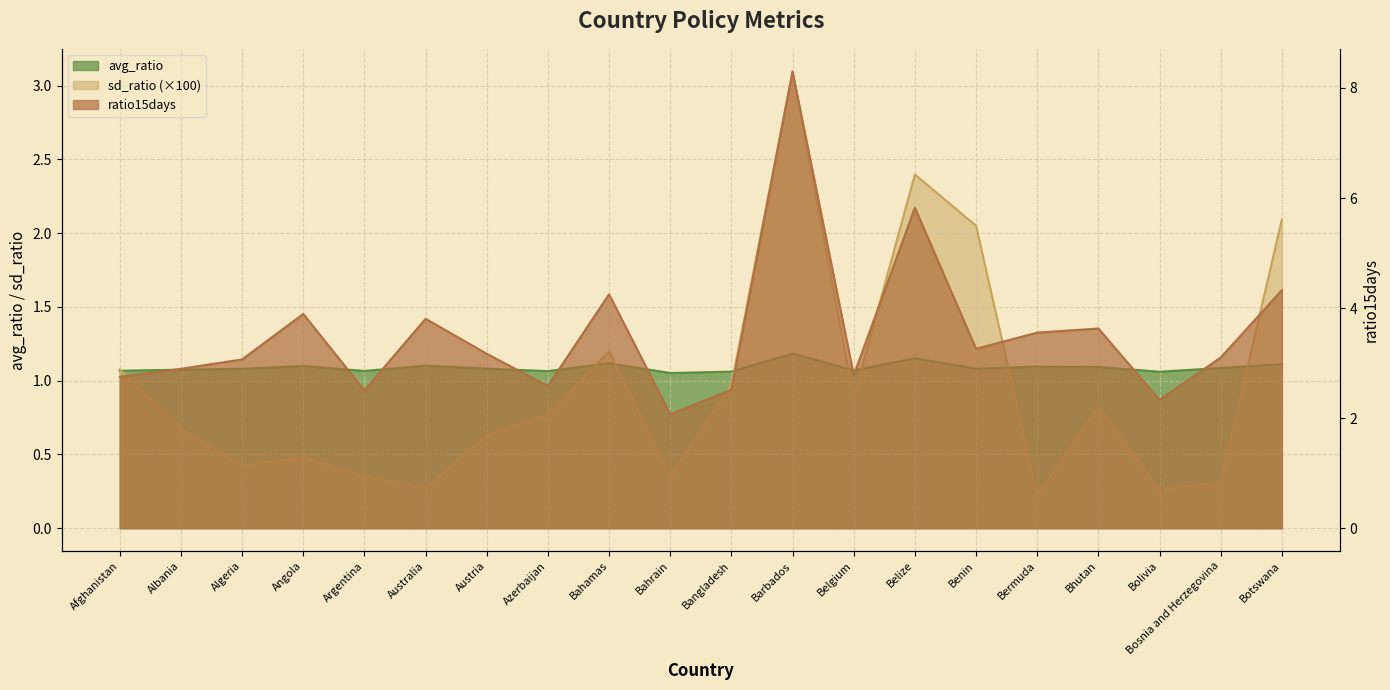

What is the difference between the maximum and minimum values in the sd_ratio series?

2.9